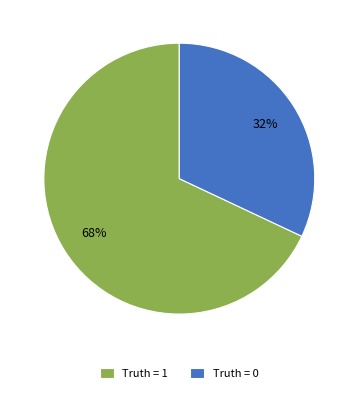

Is there a majority slice in this chart?

Yes